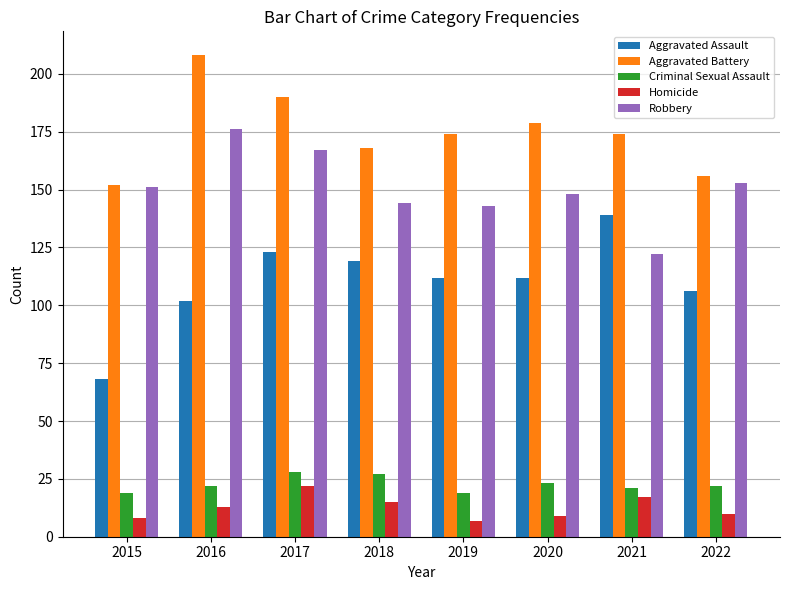

How many bars are there in each group?

5